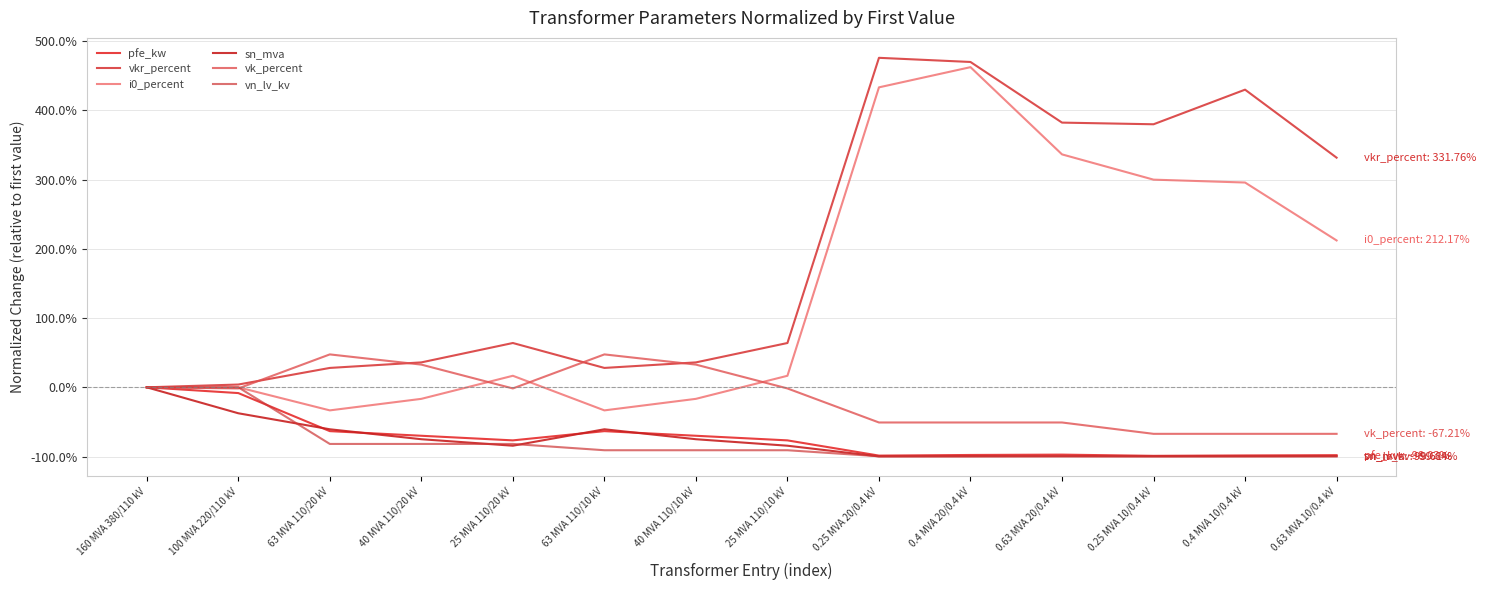

What is the value of the pfe_kw point at the 3rd from the left?

-0.6